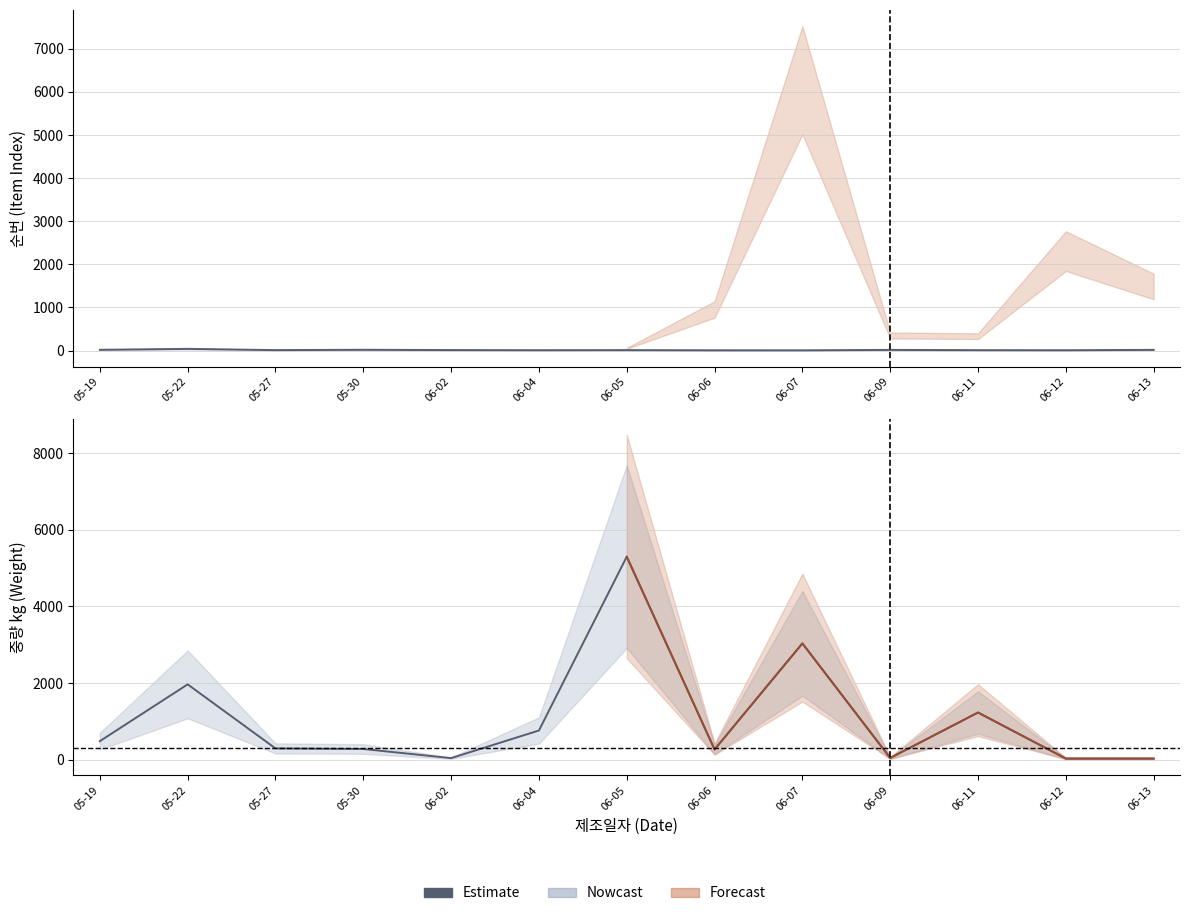

Is it true that the value at 05-22 is 1193.4?

False